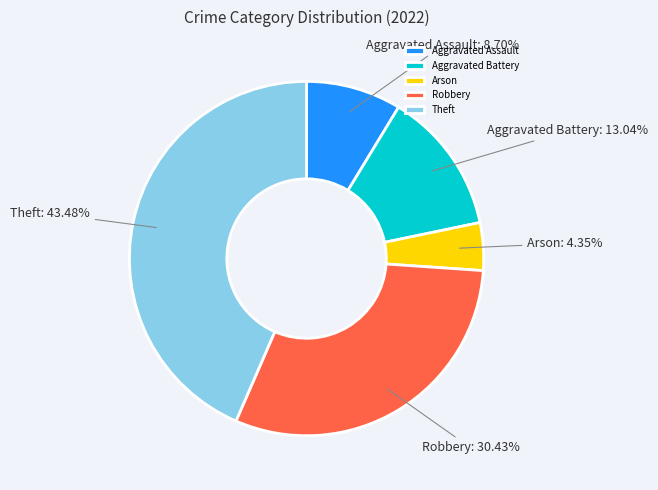

Count the number of slices in the pie.

5